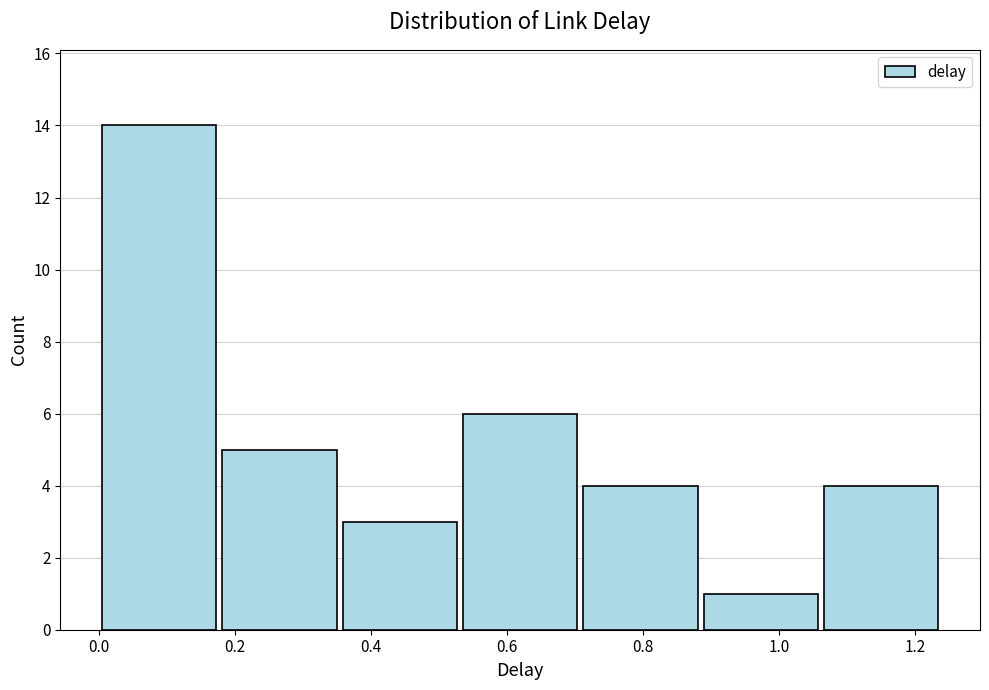

Reading left to right, list every bar in this chart as the range it spans on the x-axis followed by its height. Neither the bar edges nor the heights are printed on the chart, so give them approximately, as read against the axes.

0.00 to 0.18: 14
0.18 to 0.36: 5
0.36 to 0.54: 3
0.54 to 0.70: 6
0.70 to 0.88: 4
0.88 to 1.06: 1
1.06 to 1.24: 4